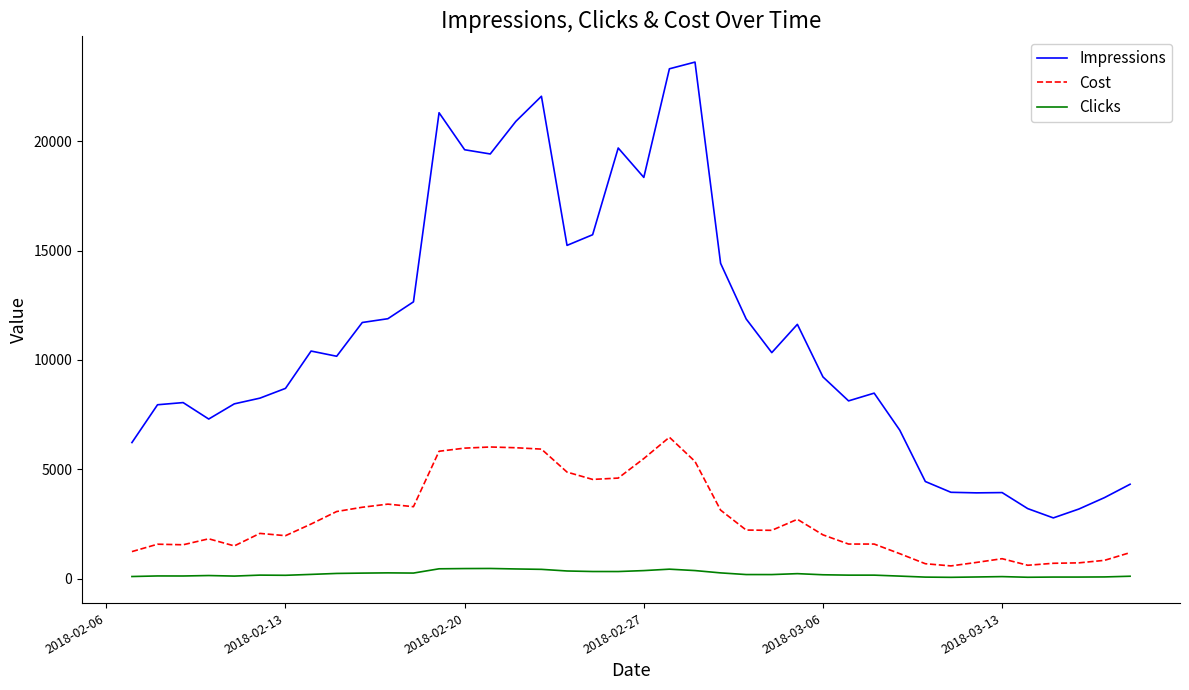

True or false: Impressions and Cost cross at least once.

False